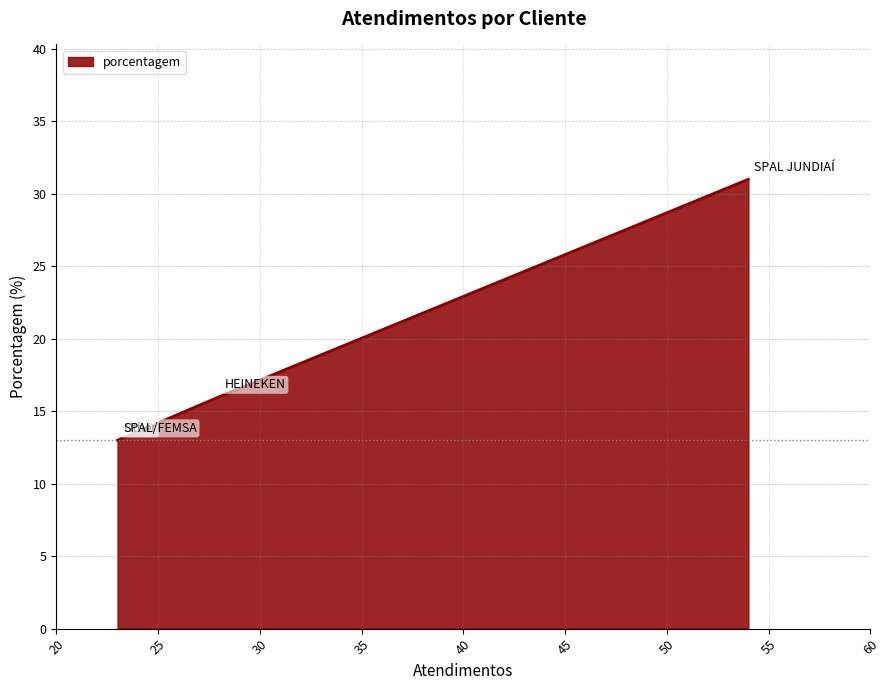

What is the ratio of the value at SPAL/FEMSA to the value at SPAL JUNDIAÍ?

0.4